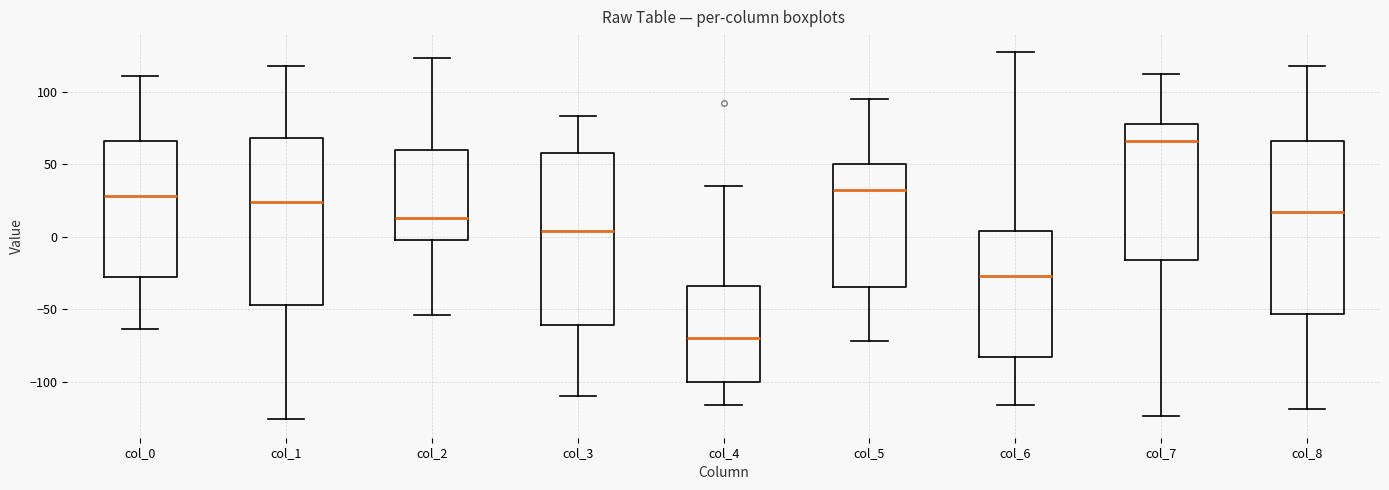

Reading left to right, read every box against the y-axis: the position of its median line, the range the box covers, and the ends of its whiskers. The values are not printed on the chart, so give them approximately, as read against the axis.

col_0: median 30, box -30 to 65, whiskers -65 to 110
col_1: median 25, box -45 to 70, whiskers -125 to 120
col_2: median 15, box 0 to 60, whiskers -55 to 125
col_3: median 5, box -60 to 60, whiskers -110 to 85
col_4: median -70, box -100 to -35, whiskers -115 to 35
col_5: median 30, box -35 to 50, whiskers -70 to 95
col_6: median -25, box -85 to 5, whiskers -115 to 125
col_7: median 65, box -15 to 80, whiskers -125 to 110
col_8: median 15, box -55 to 65, whiskers -120 to 120